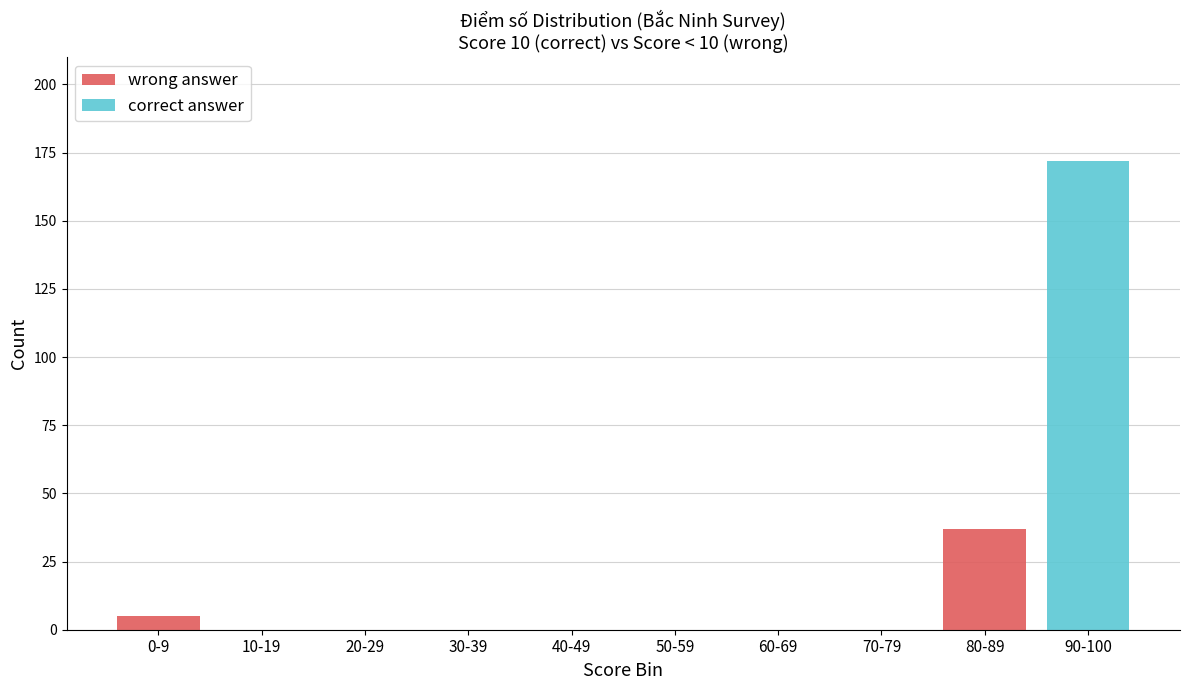

At which label does wrong answer reach its peak?

80-89